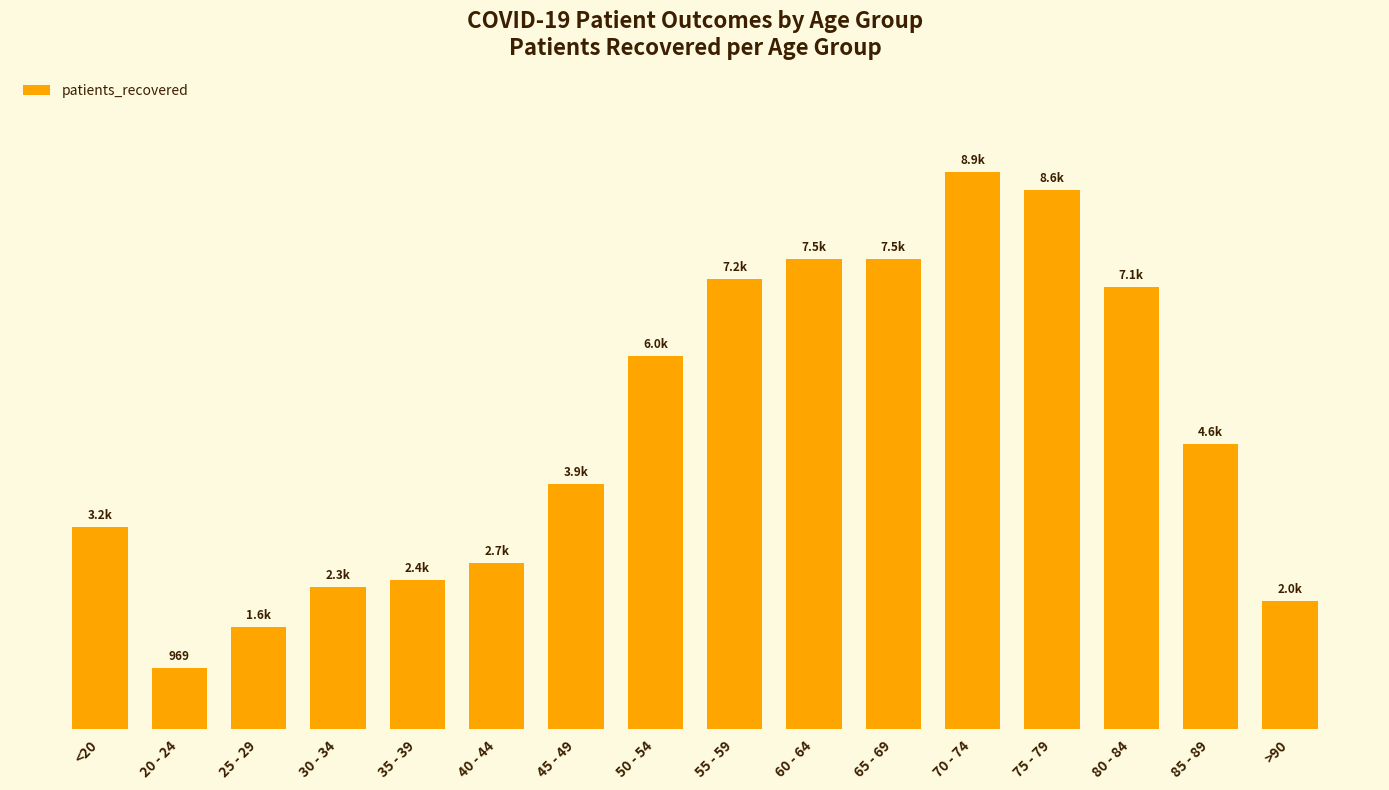

Are the bars grouped side by side (vs. stacked)?

No